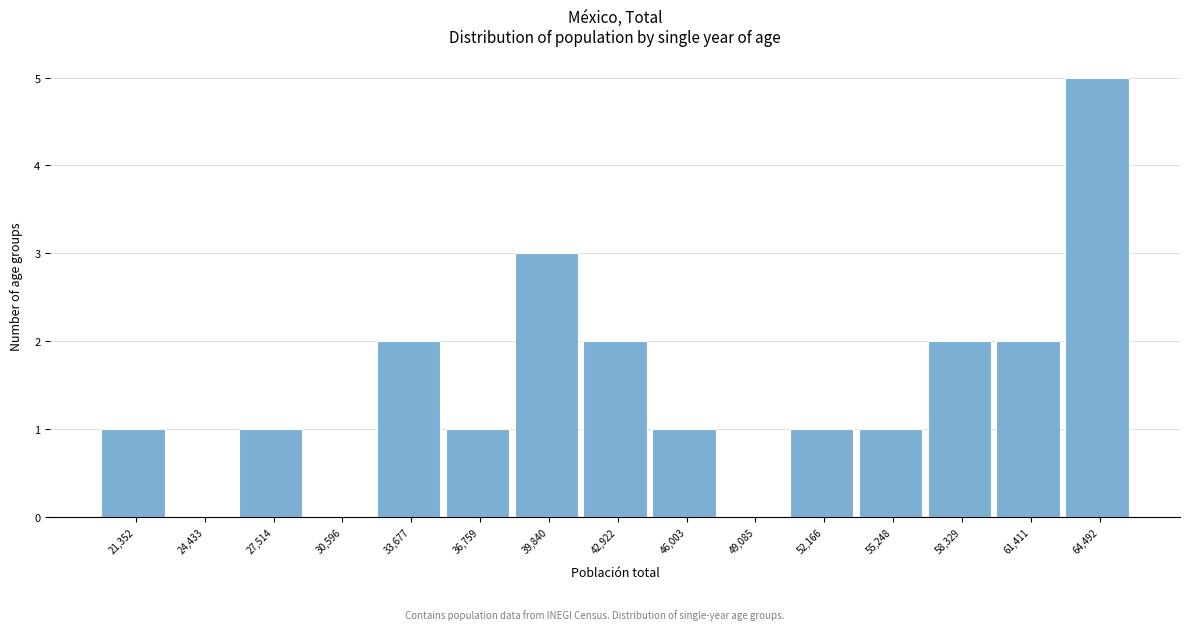

Reading left to right, what are all the values shown in this chart?

21,352=1	24,433=0	27,514=1	30,596=0	33,677=2	36,759=1	39,840=3	42,922=2	46,003=1	49,085=0	52,166=1	55,248=1	58,329=2	61,411=2	64,492=5